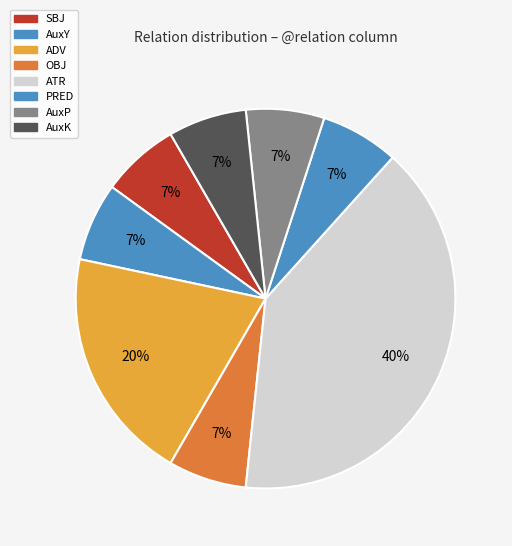

Rank the categories by value from lowest to highest.

SBJ, AuxY, OBJ, PRED, AuxP, AuxK, ADV, ATR